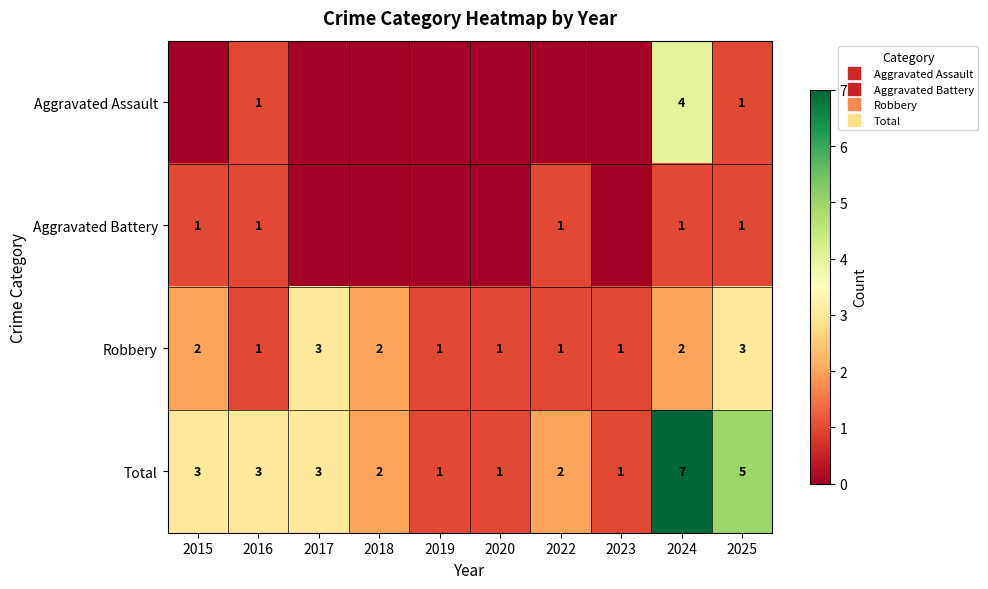

Rank the categories by Total value from lowest to highest.

2019, 2020, 2023, 2018, 2022, 2015, 2016, 2017, 2025, 2024